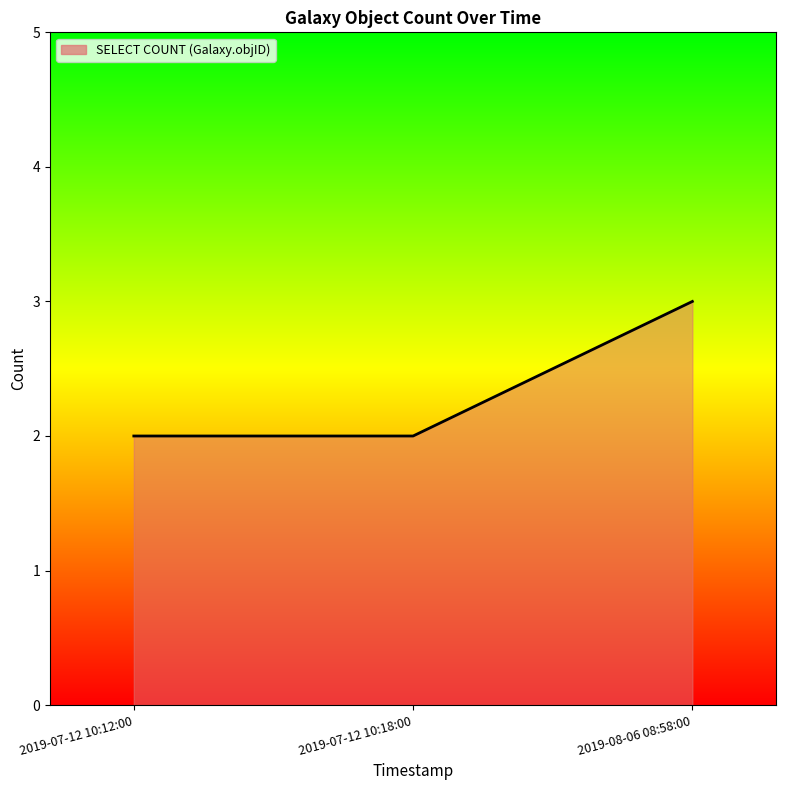

What is the sum of all values?

7